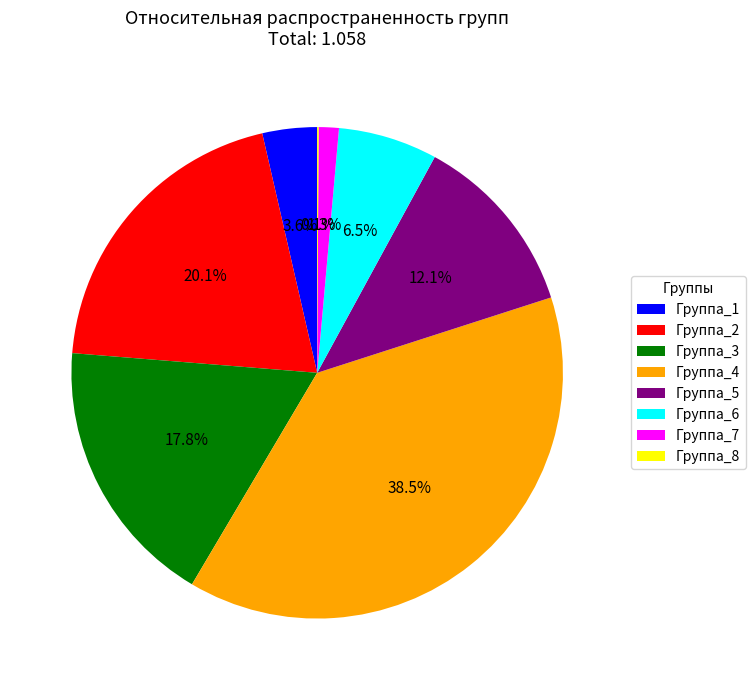

Do Группа_4 and Группа_2 together represent more than half of the pie?

Yes